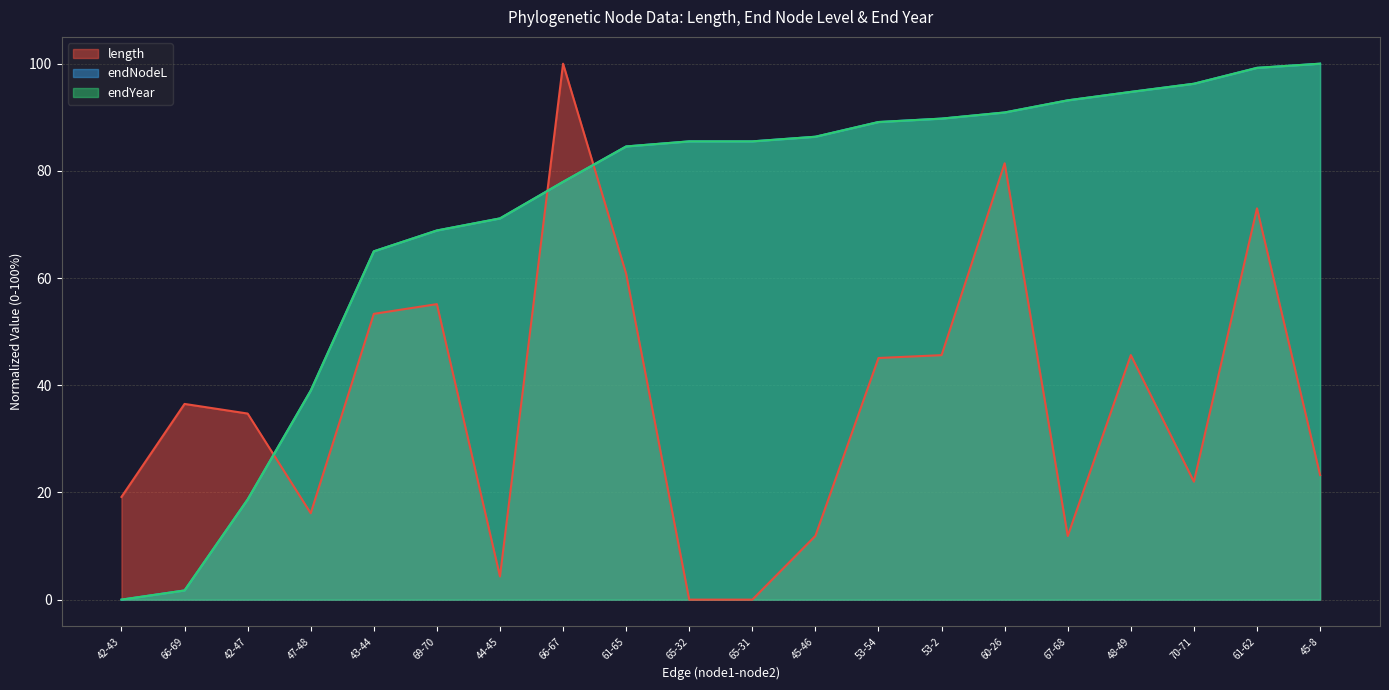

How many values in endNodeL are above zero?

19